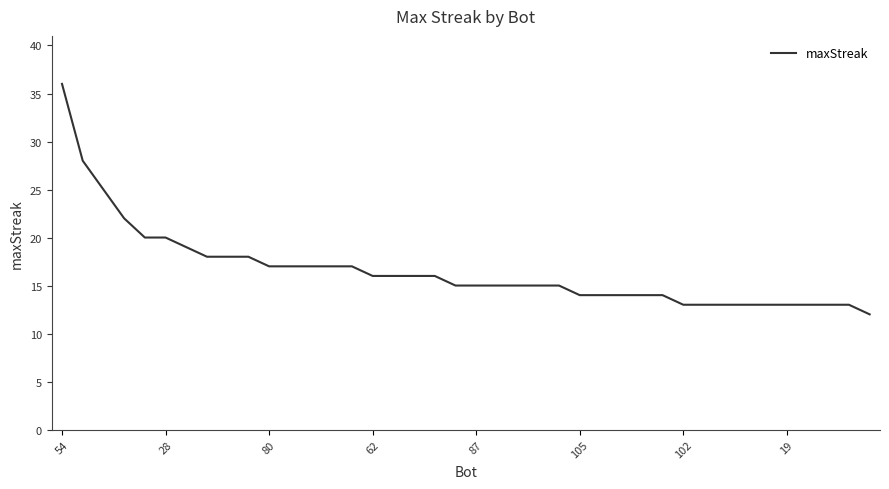

What is the average value?

17